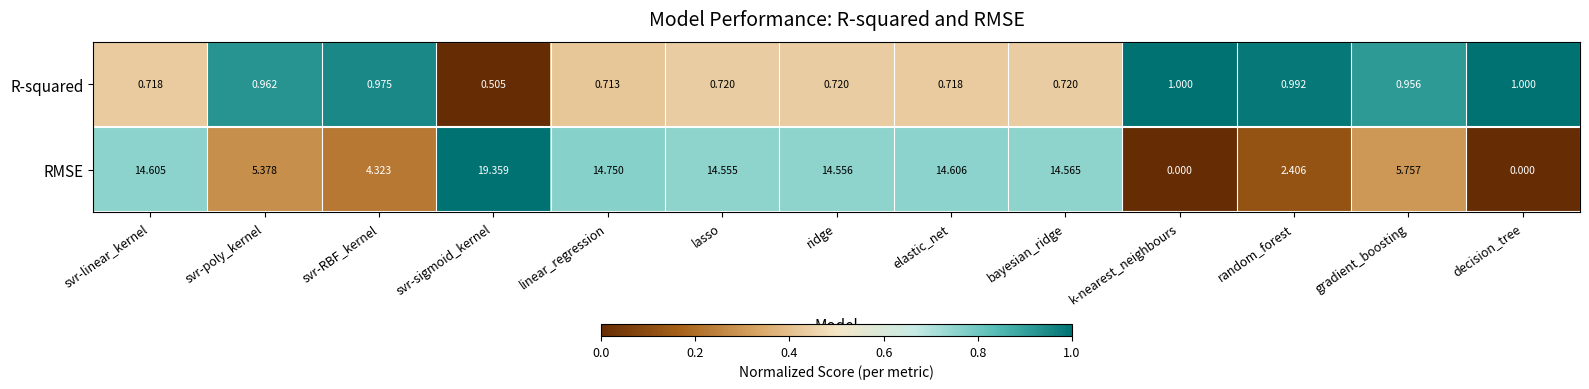

Which series has the largest range (max minus min)?

RMSE